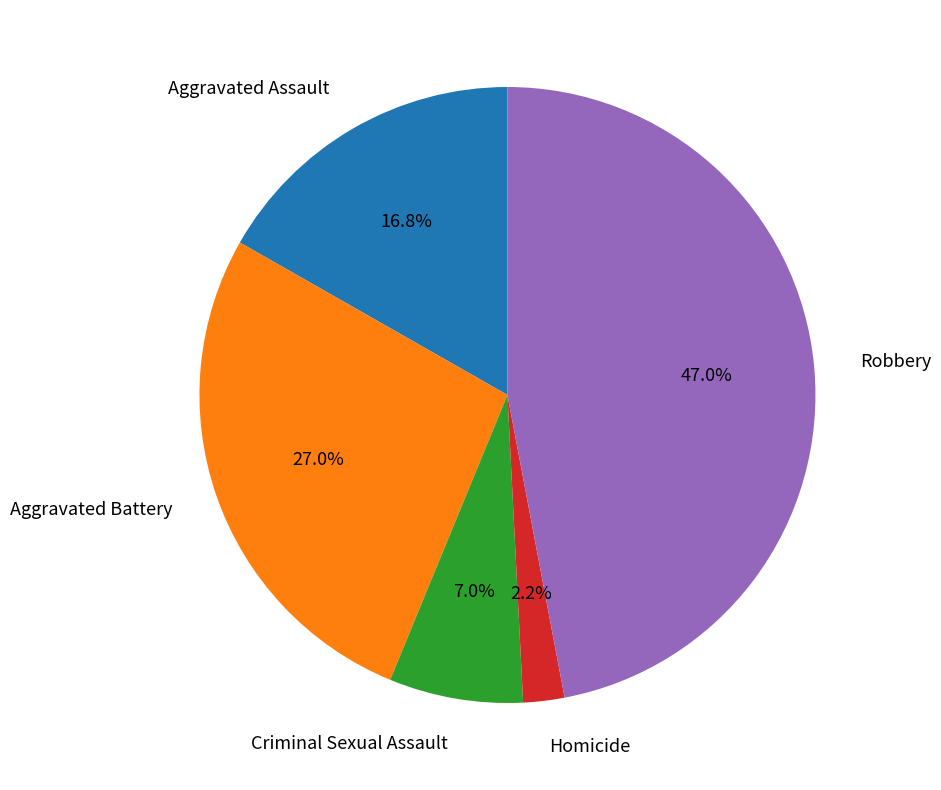

Rank the categories by value from lowest to highest.

Homicide, Criminal Sexual Assault, Aggravated Assault, Aggravated Battery, Robbery